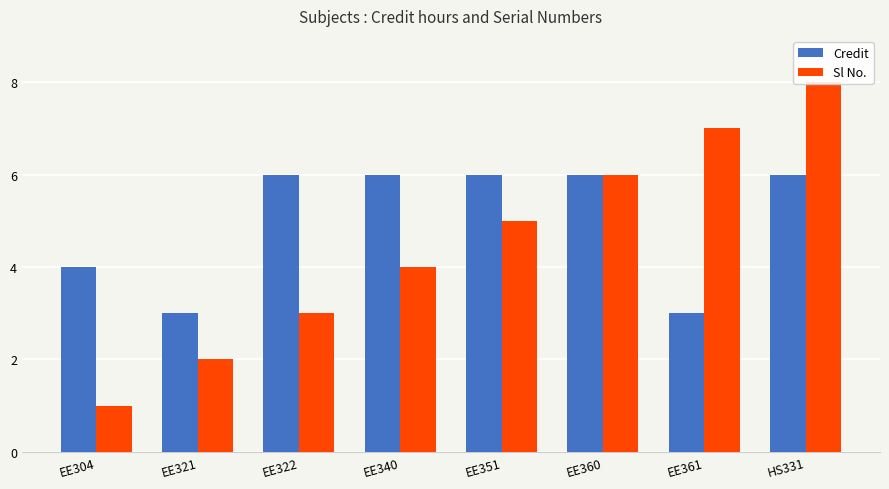

What is the label of the 4th bar from the left?

EE340